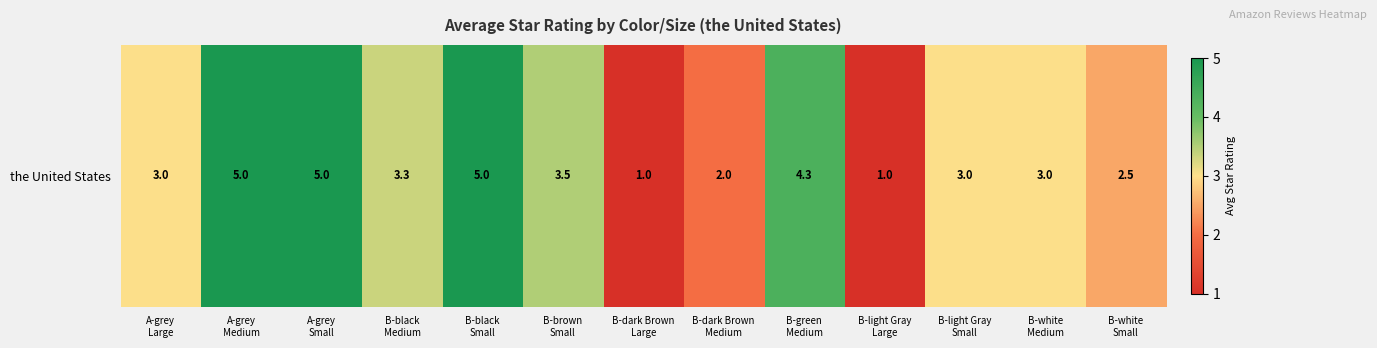

What is the sum of the values at B-light Gray
Large and B-black
Small?

6.0